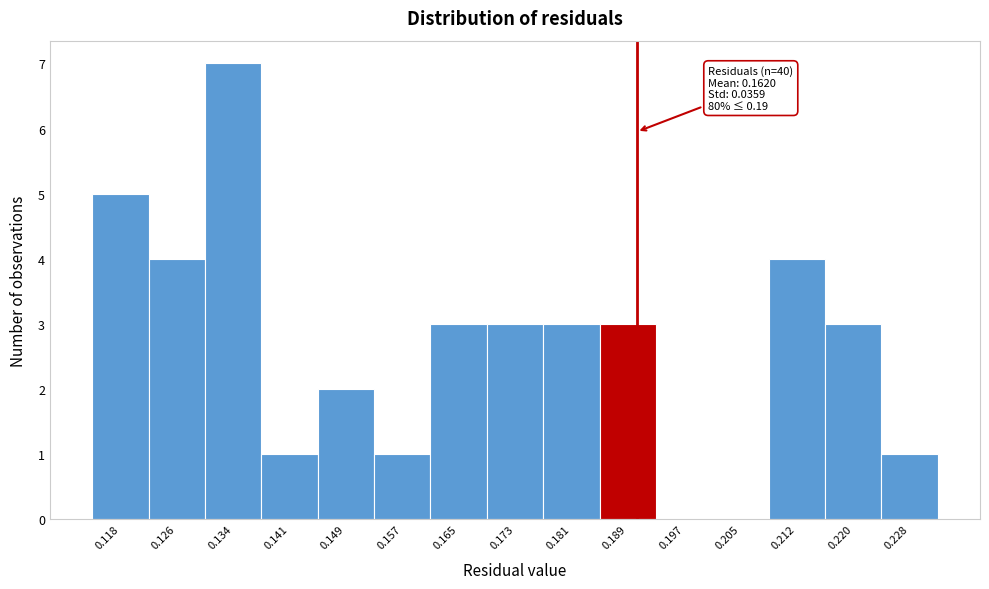

Over which range of the x-axis is the bar tallest?

0.130 to 0.137